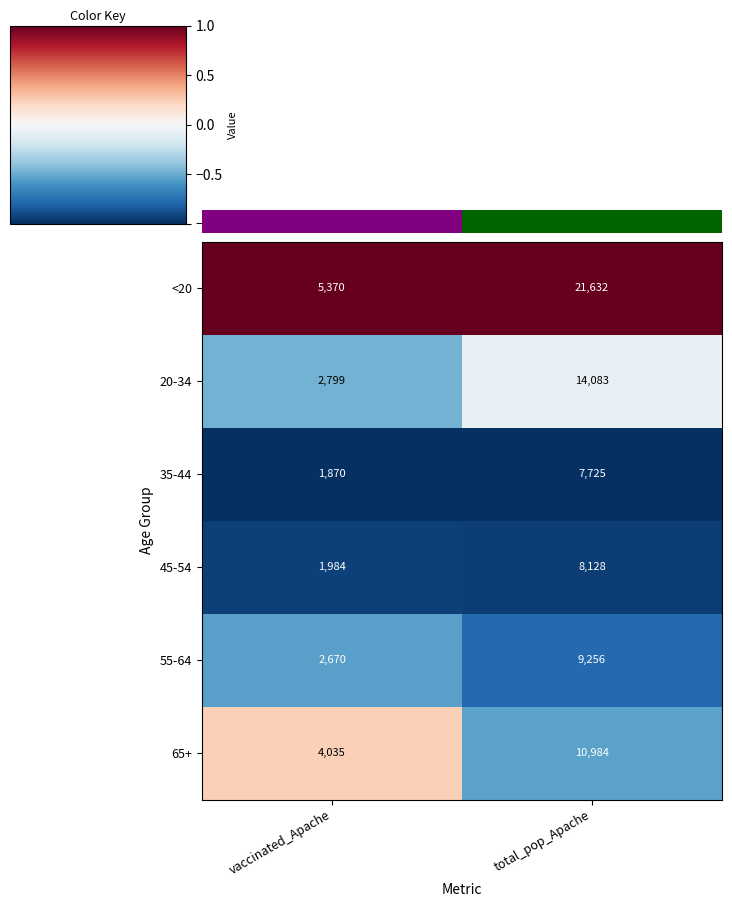

Count the number of data series in this chart.

6